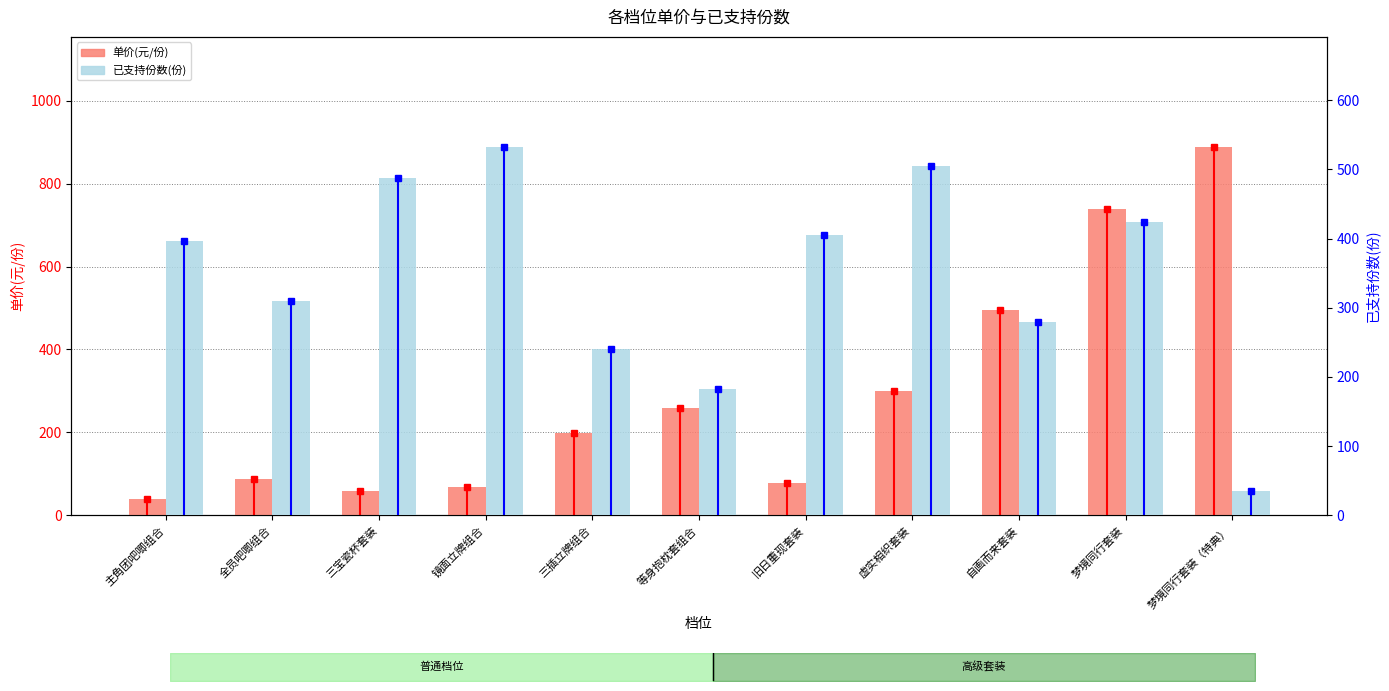

Read the 单价(元/份) value at 三宝瓷杯套装, to the nearest 50.

50